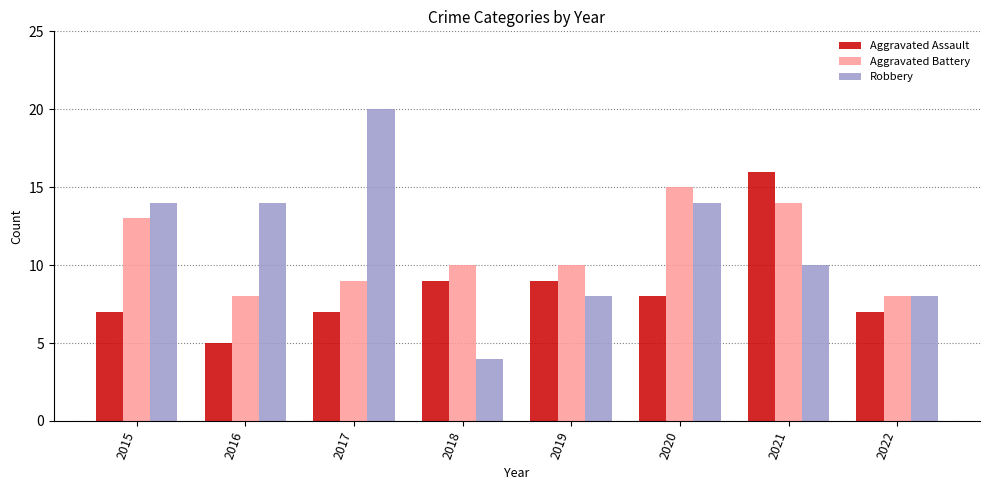

The value of Aggravated Assault at 2015 is 7. True or false?

True